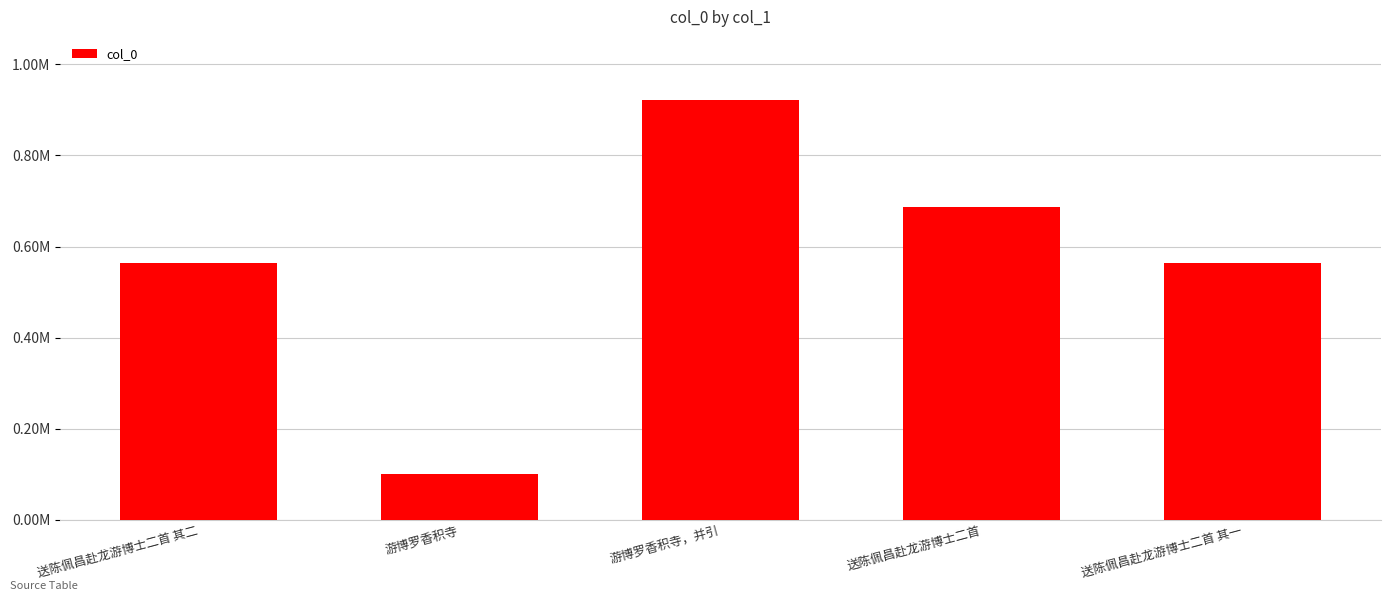

What position from the right is 送陈佩昌赴龙游博士二首 其一?

1